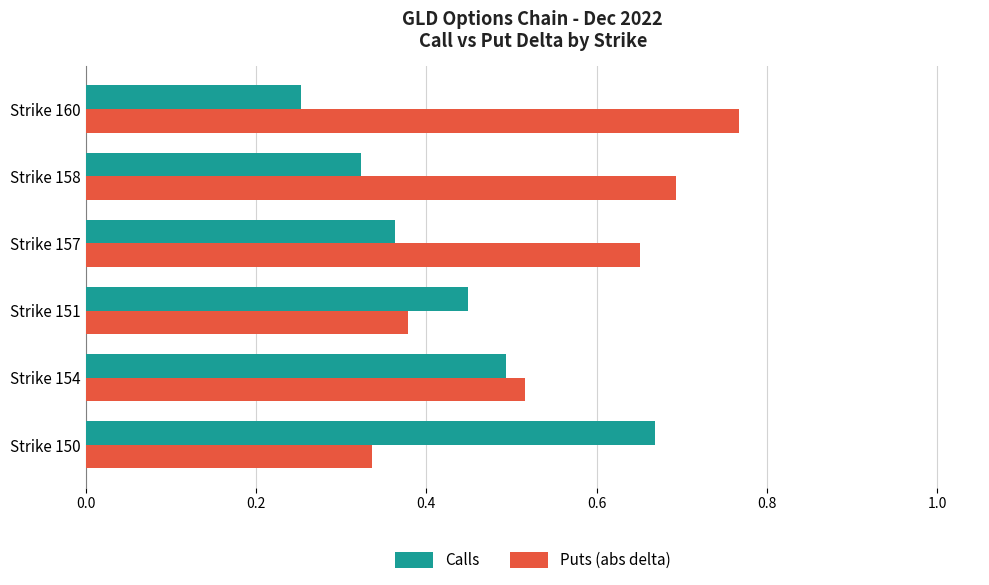

The Calls series shows 0.2 at Strike 154. True or false?

False